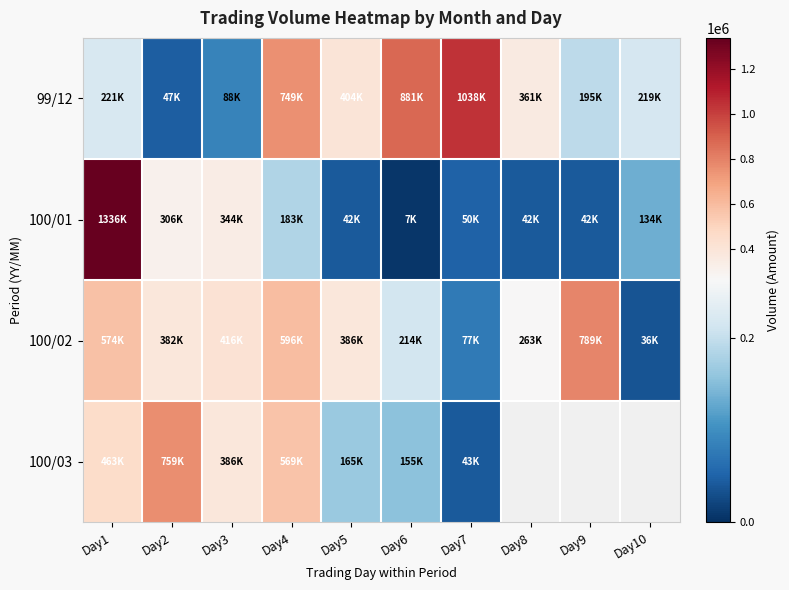

Between Day8 and Day10, which series saw the biggest shift?

100/02